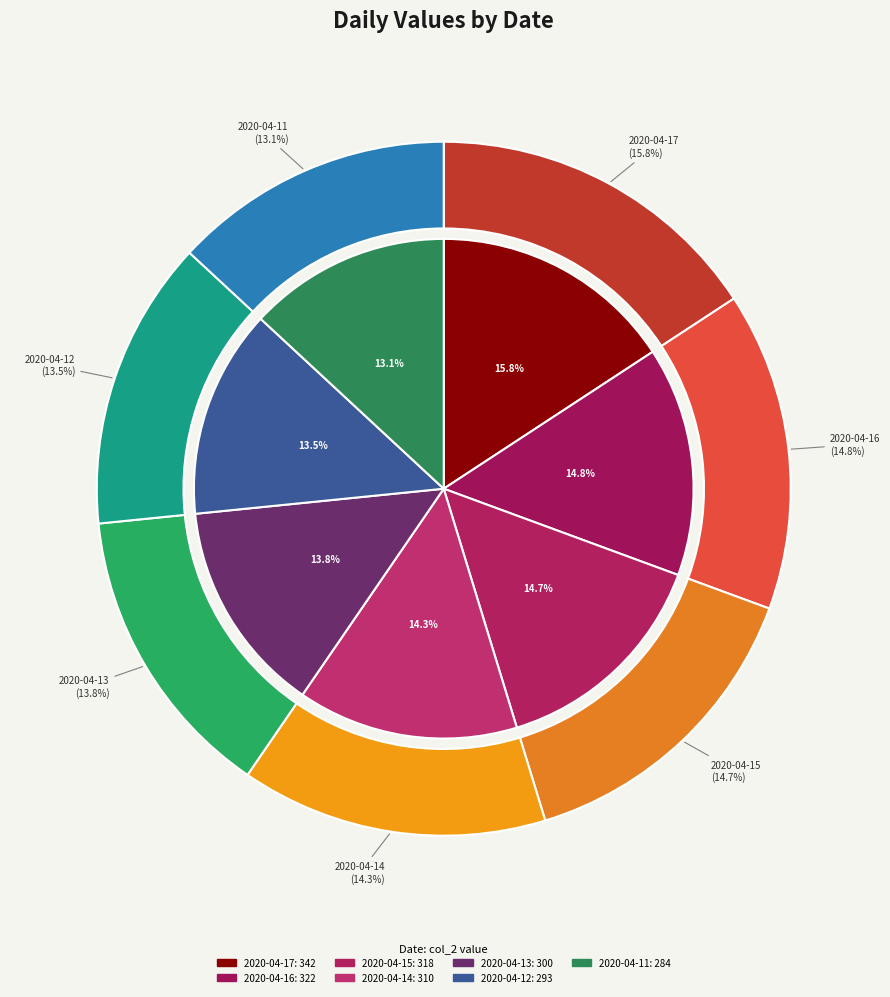

Which category has the smallest portion of the pie?

2020-04-11